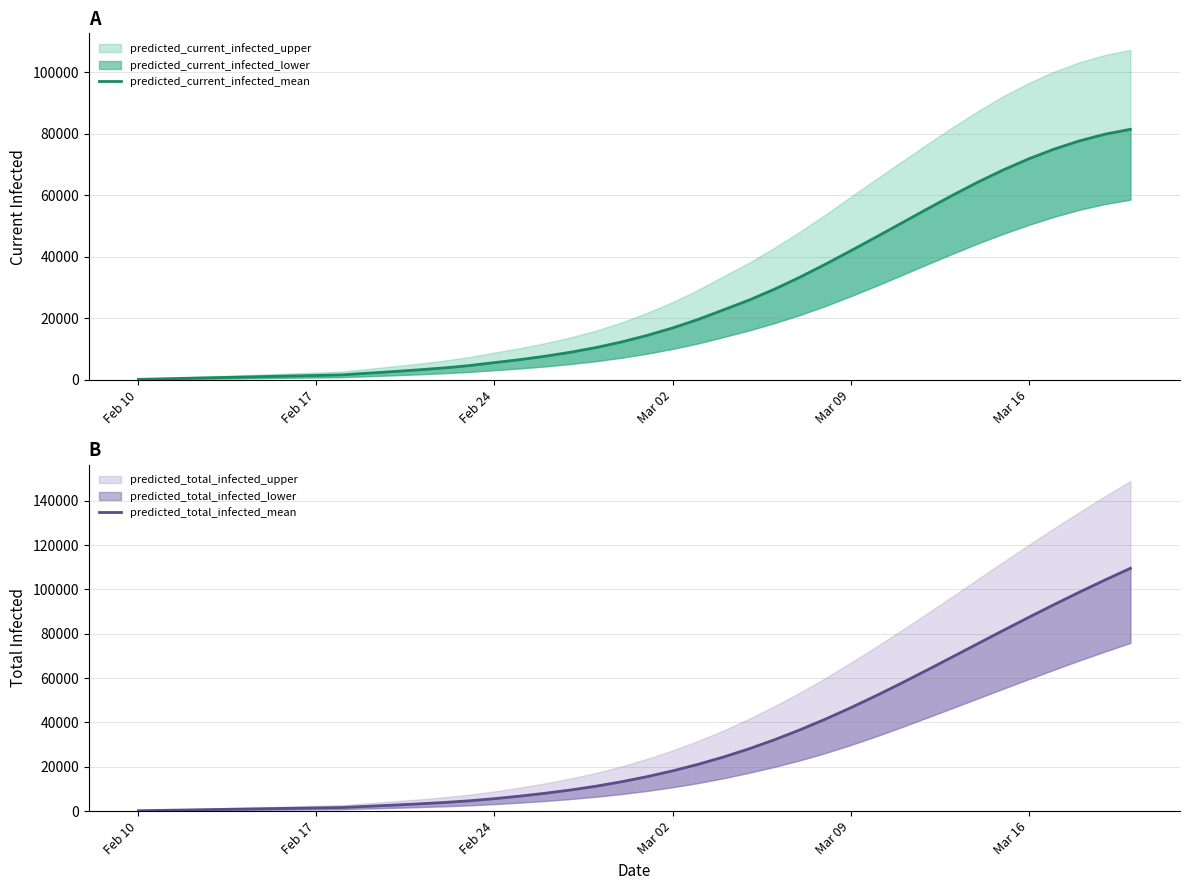

What is the smallest value displayed?

182